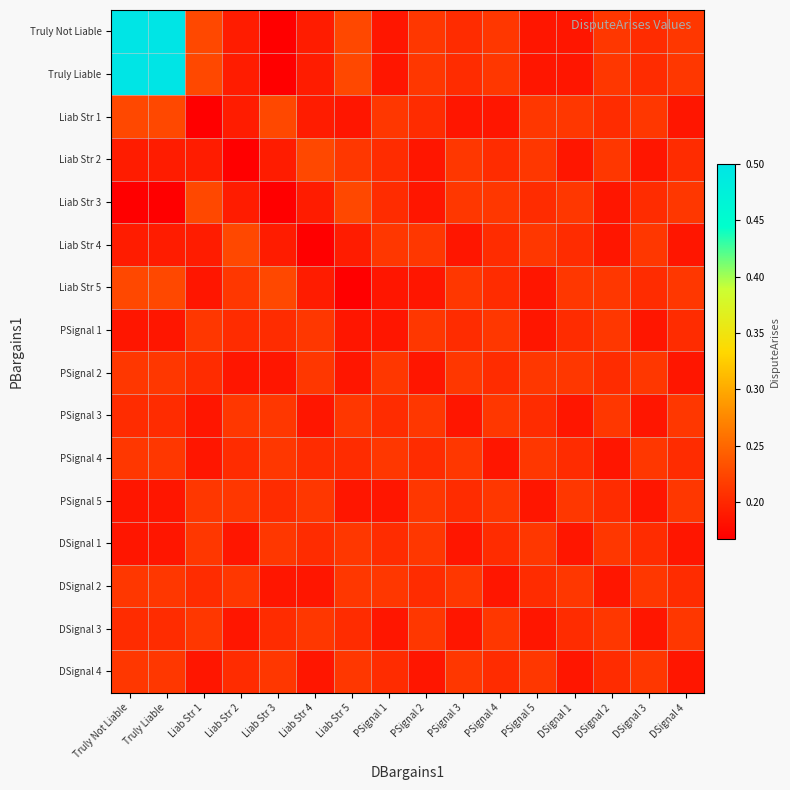

At which category does the chart reach its peak across all series?

Truly Not Liable